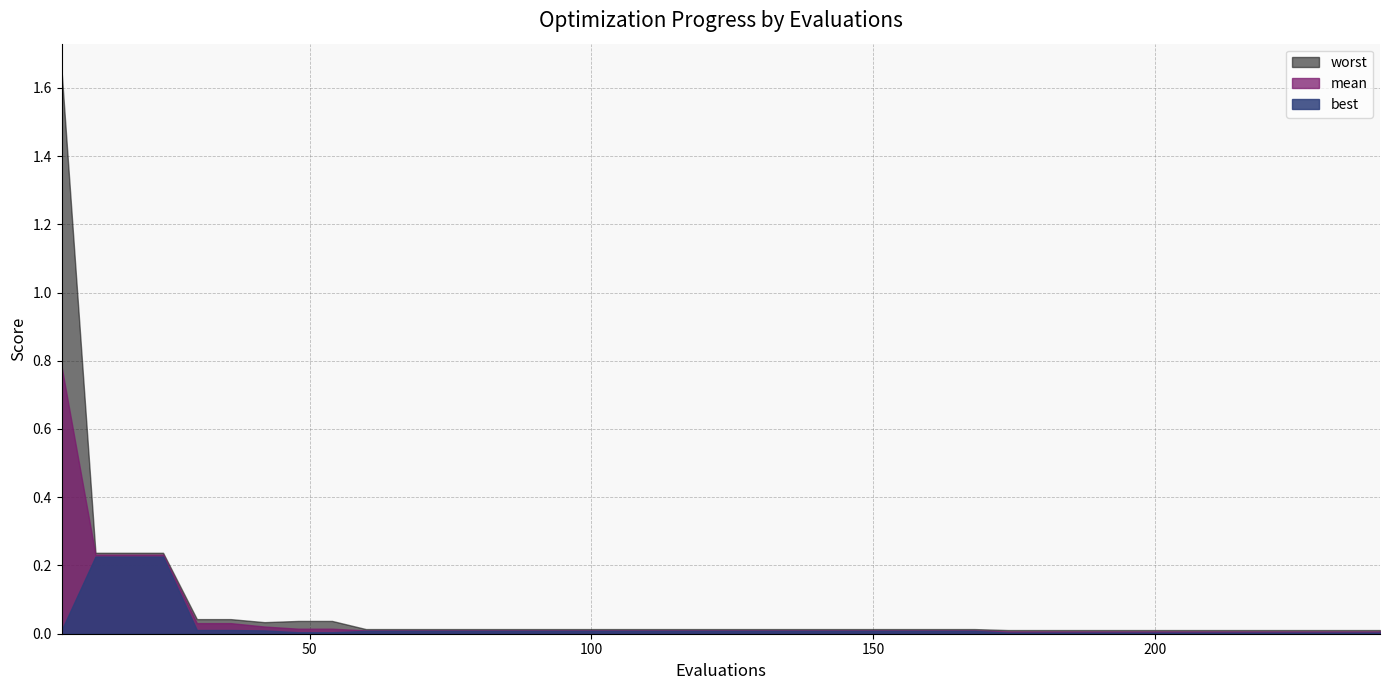

At which category is the sum across all series the highest?

6